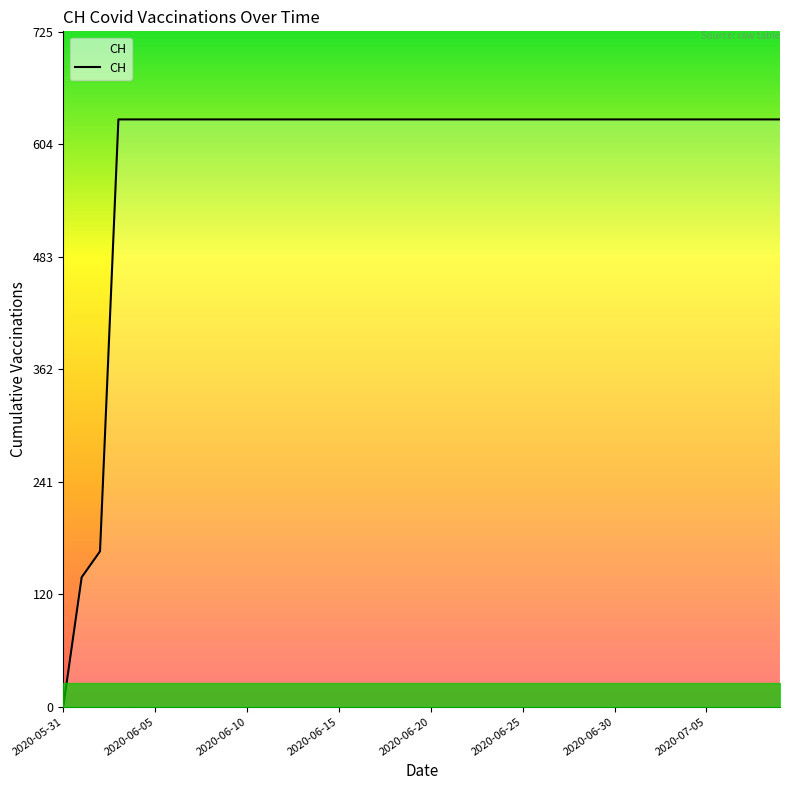

What is the difference between the maximum and minimum values?

631